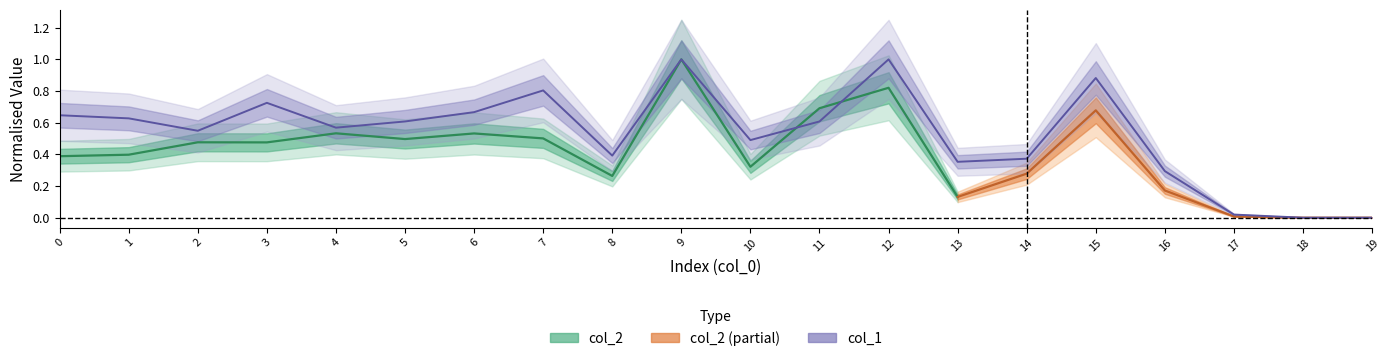

What is the ratio of the value at 7 to the value at 12?

0.8